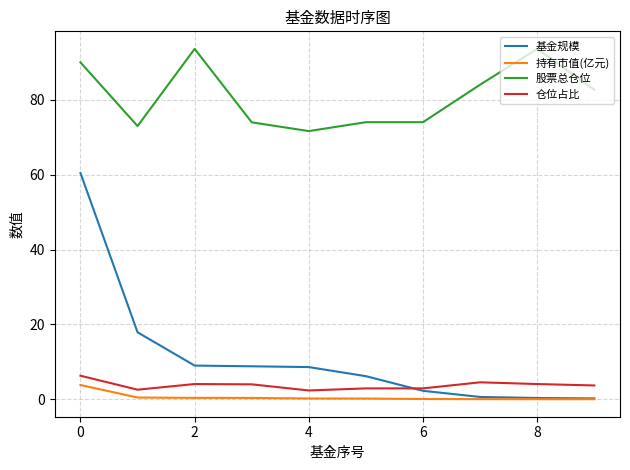

Which series has the largest total across all categories?

股票总仓位